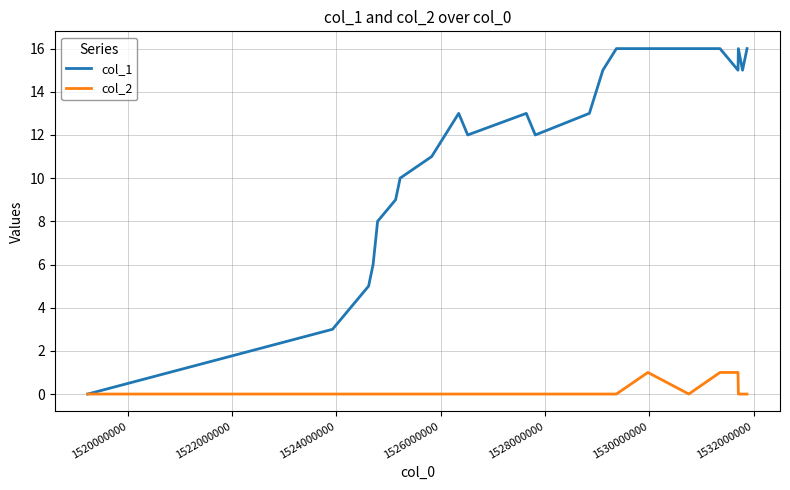

List the series in order of their peak value, highest first.

col_1, col_2